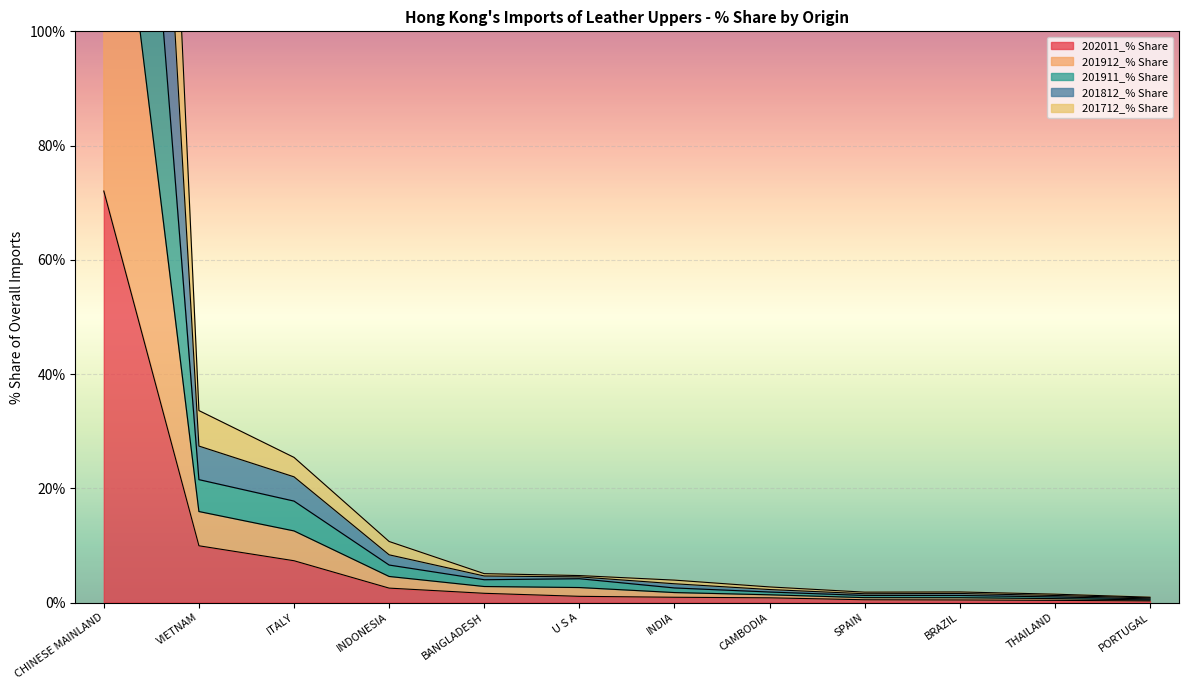

What is the highest value of the 202011_% Share series?

72.0